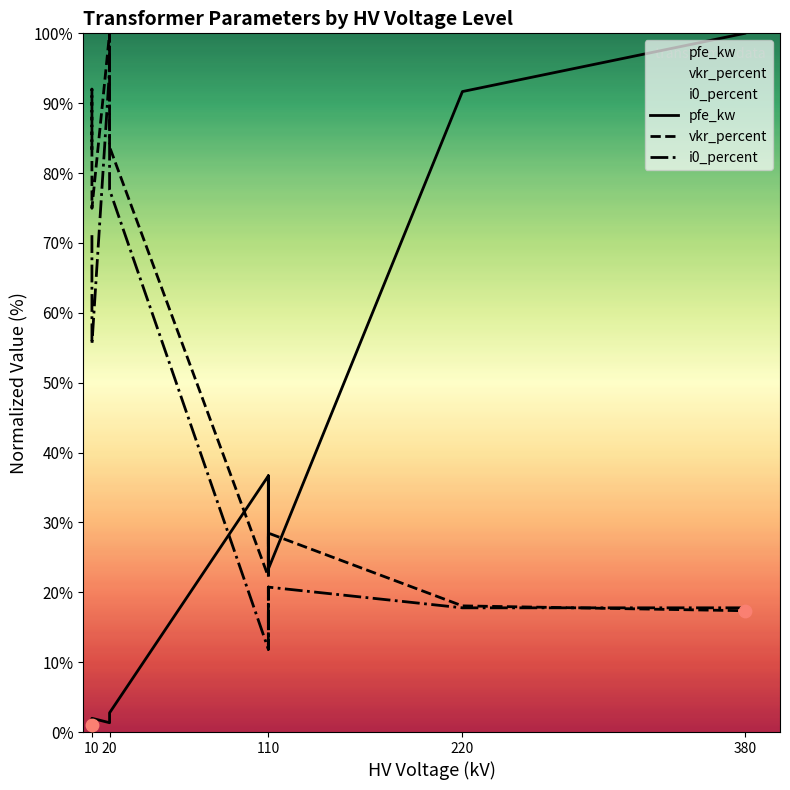

Which series reaches the maximum Y coordinate?

pfe_kw